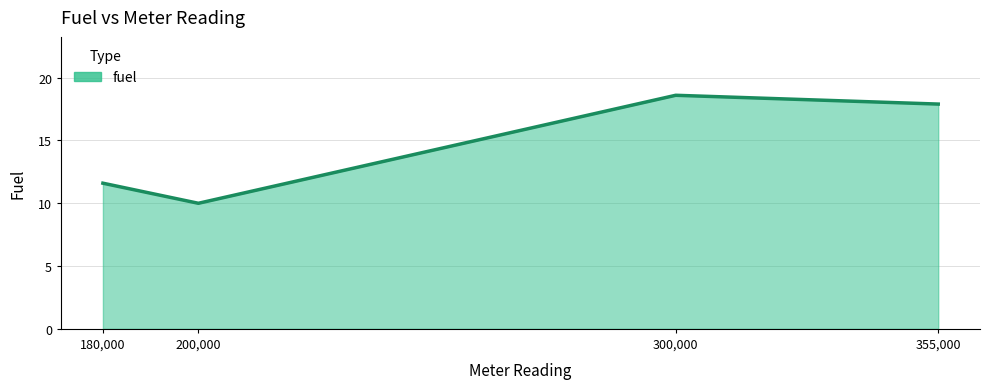

The chart shows a value of 17.9 at 355,000. True or false?

True